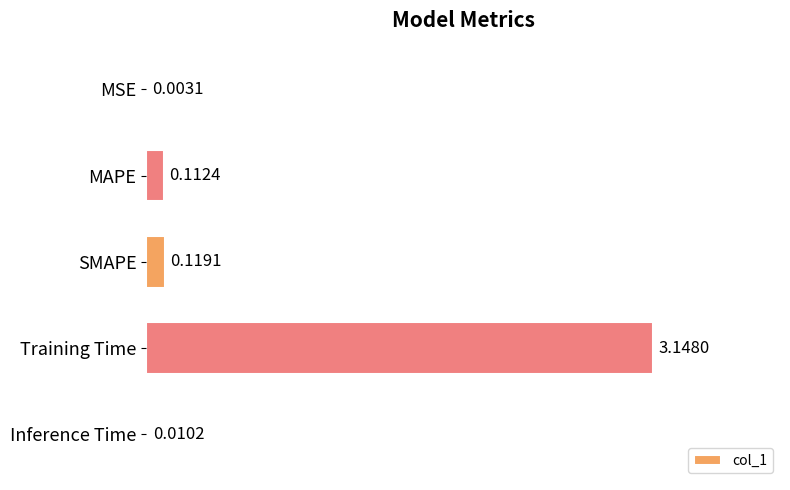

At which category does the chart reach its peak across all series?

Training Time